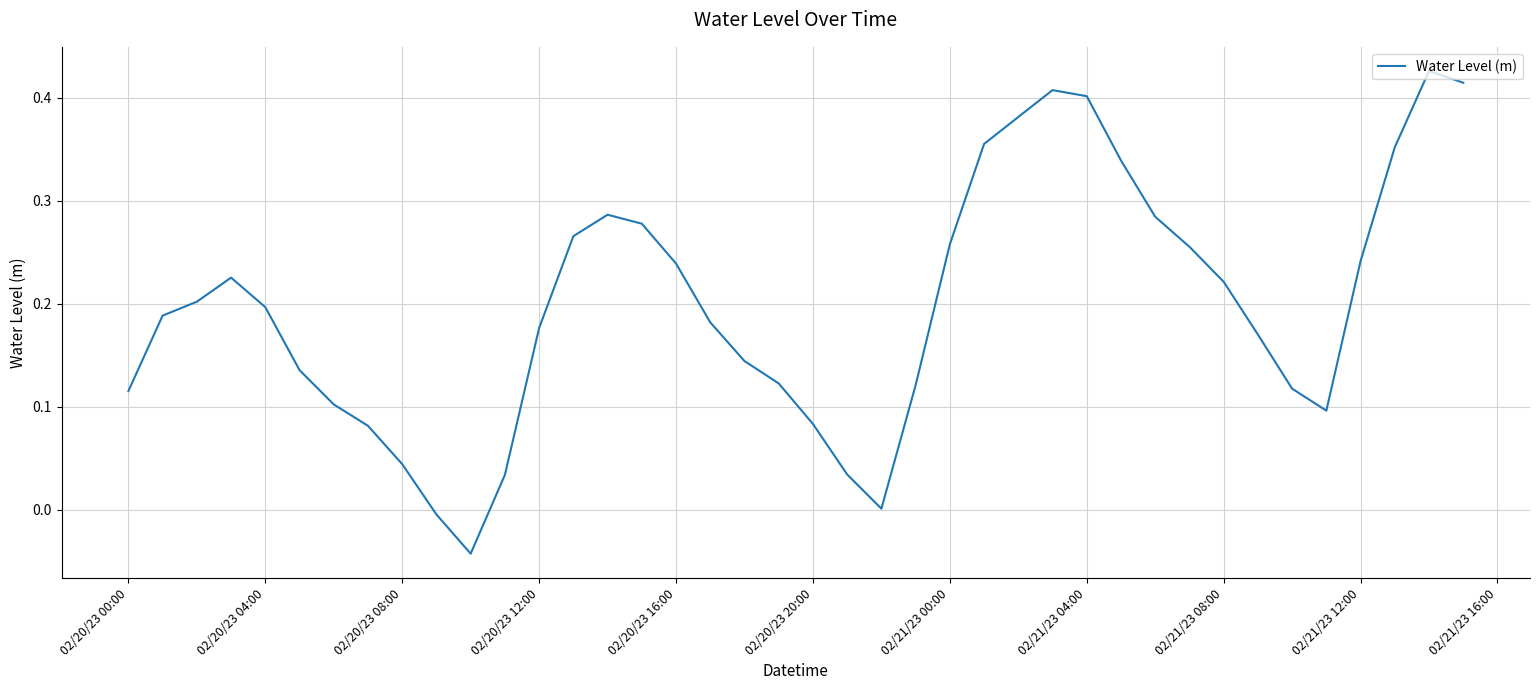

What is the difference between the maximum and minimum values?

0.5